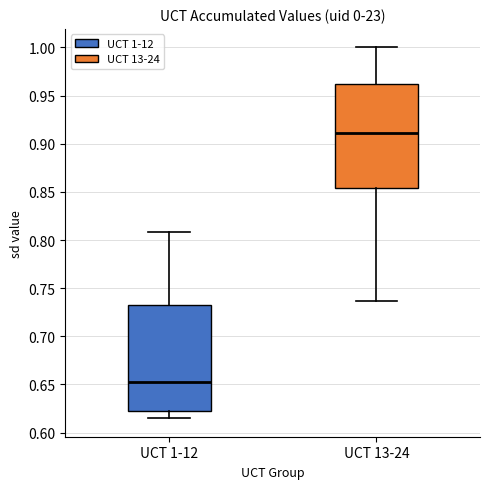

Which box has the lowest median line?

UCT 1-12